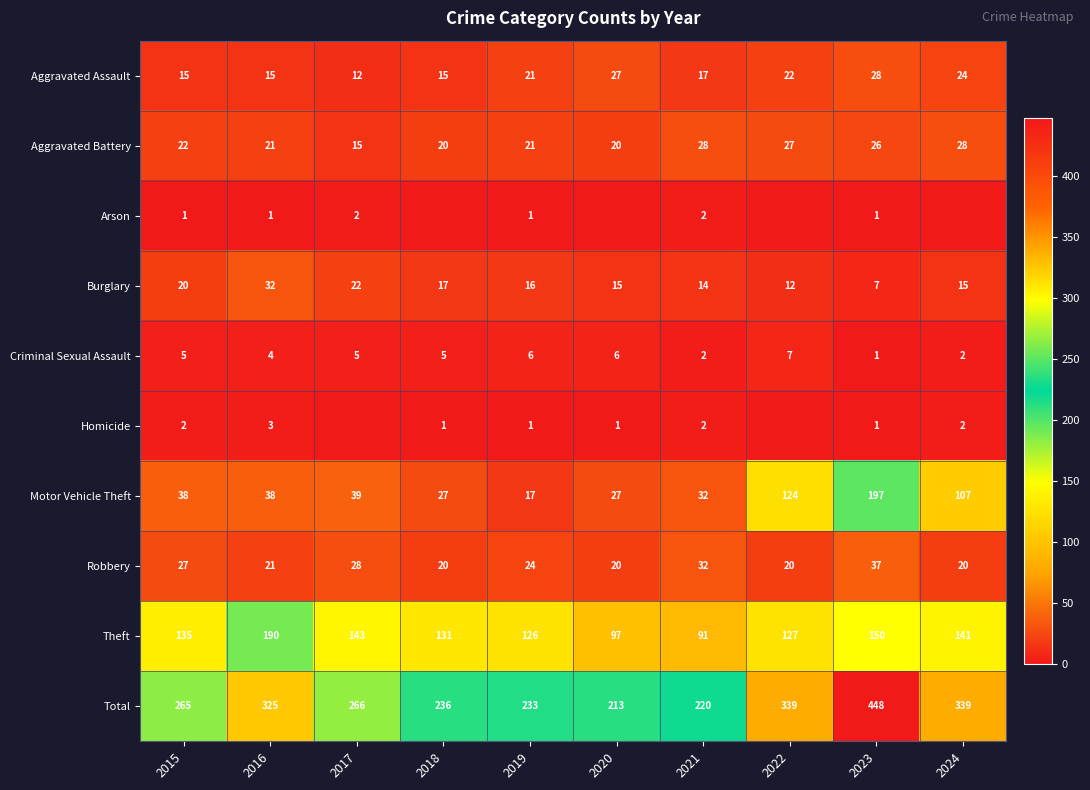

What is the difference between the highest and lowest values at 2015?

264